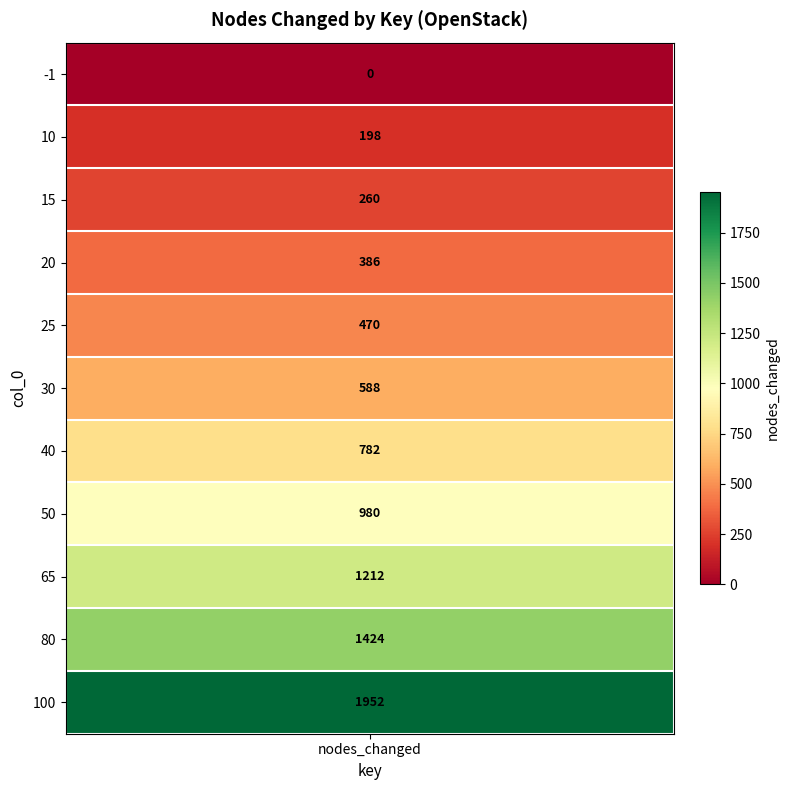

How many data points are less than 588?

5